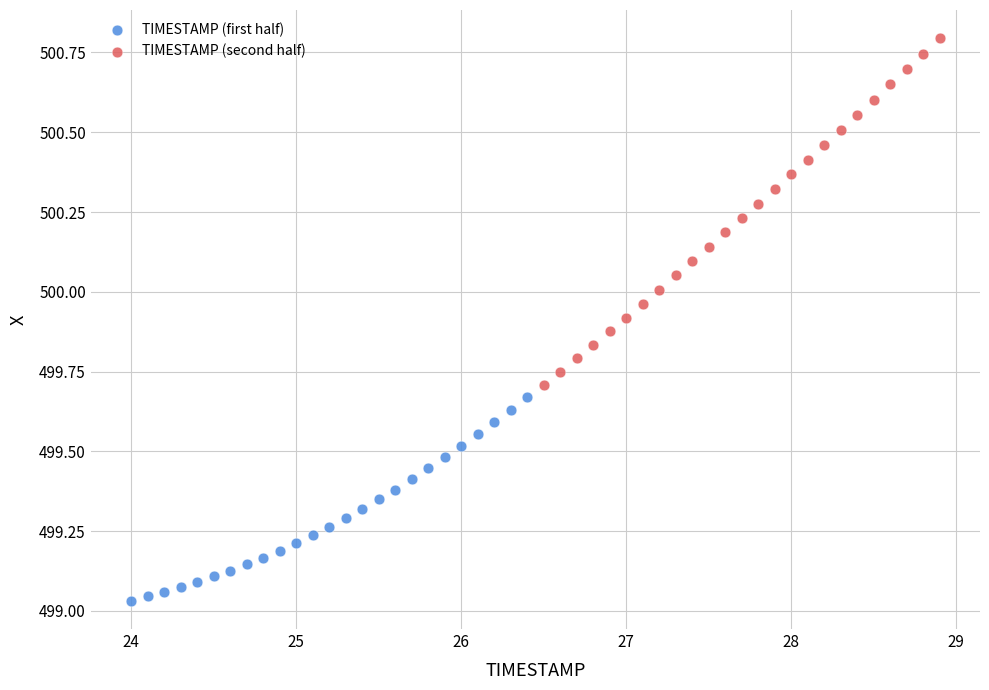

Which series reaches the minimum Y coordinate?

TIMESTAMP (first half)